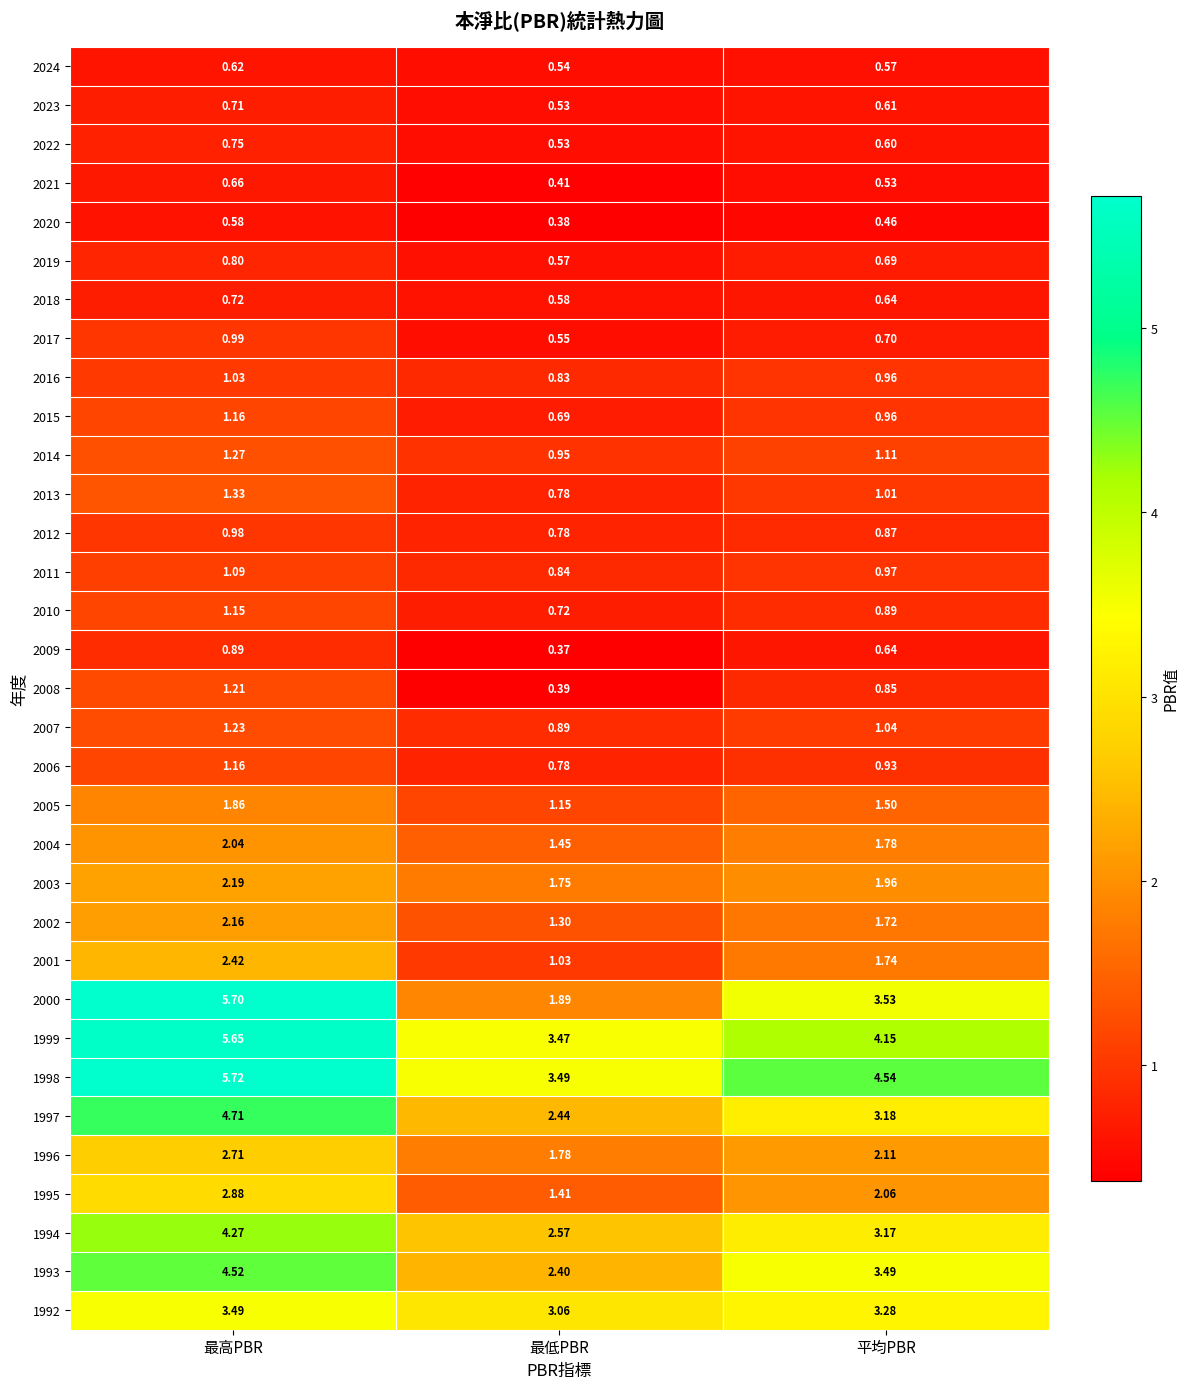

At which label does 2004 reach its peak?

最高PBR